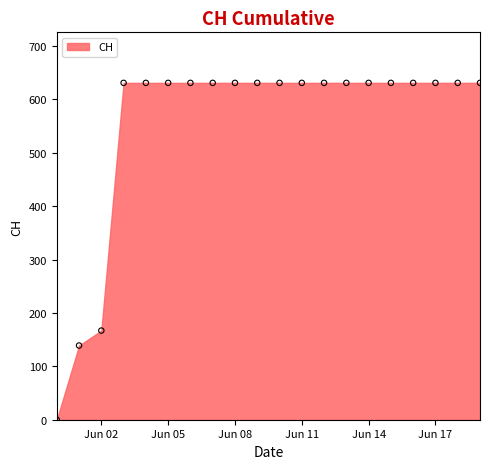

What is the range of Y values (max minus min)?

631